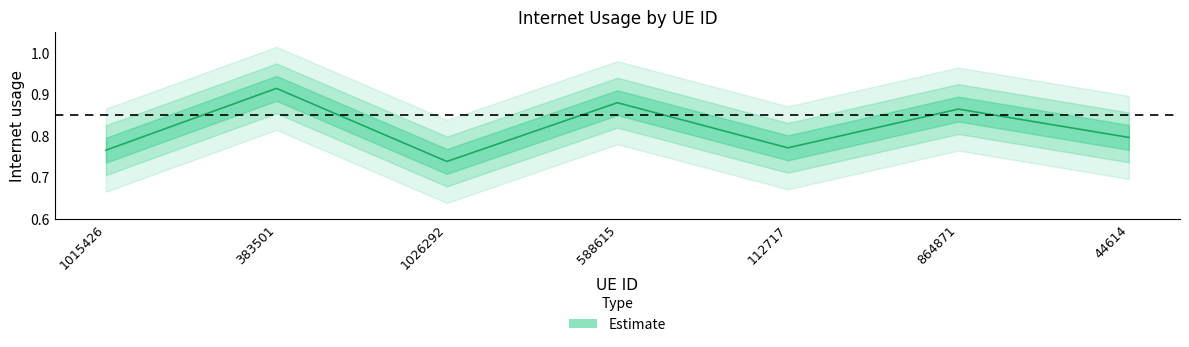

List the labels in order of value, smallest first.

1026292, 1015426, 112717, 44614, 864871, 588615, 383501